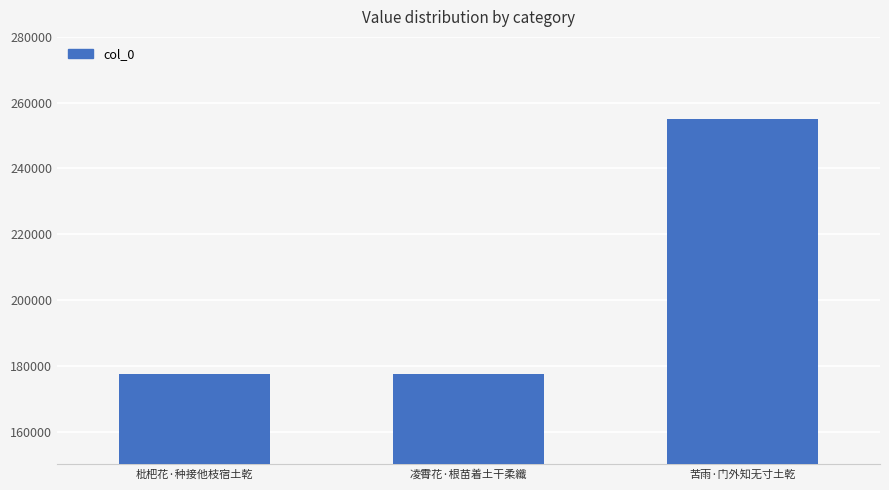

What is the sum of the values at 枇杷花·种接他枝宿土乾 and 凌霄花·根苗着土干柔纖?

355251